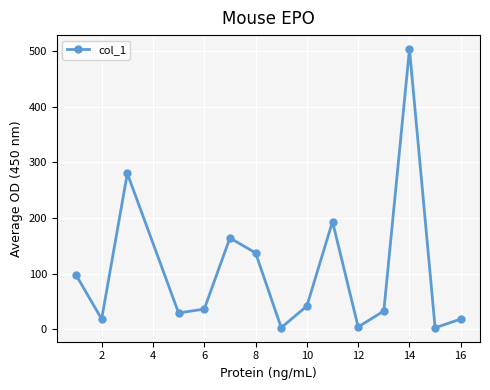

What is the value of the 4th point from the left?

29.1